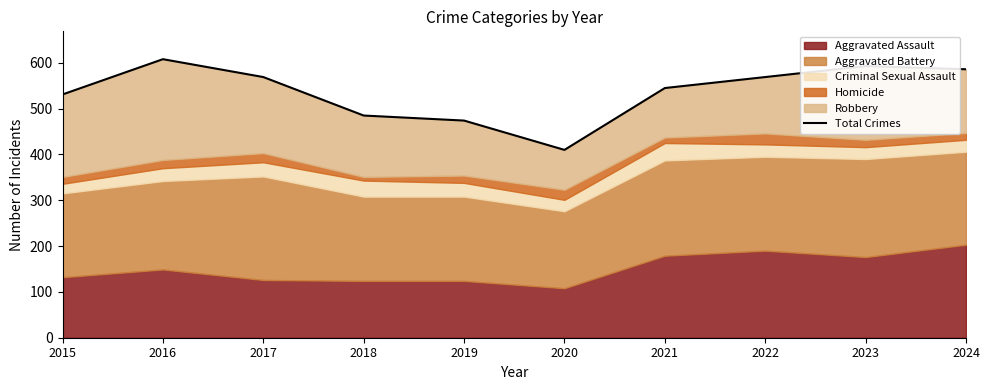

At which category does the data reach its first local peak?

2016